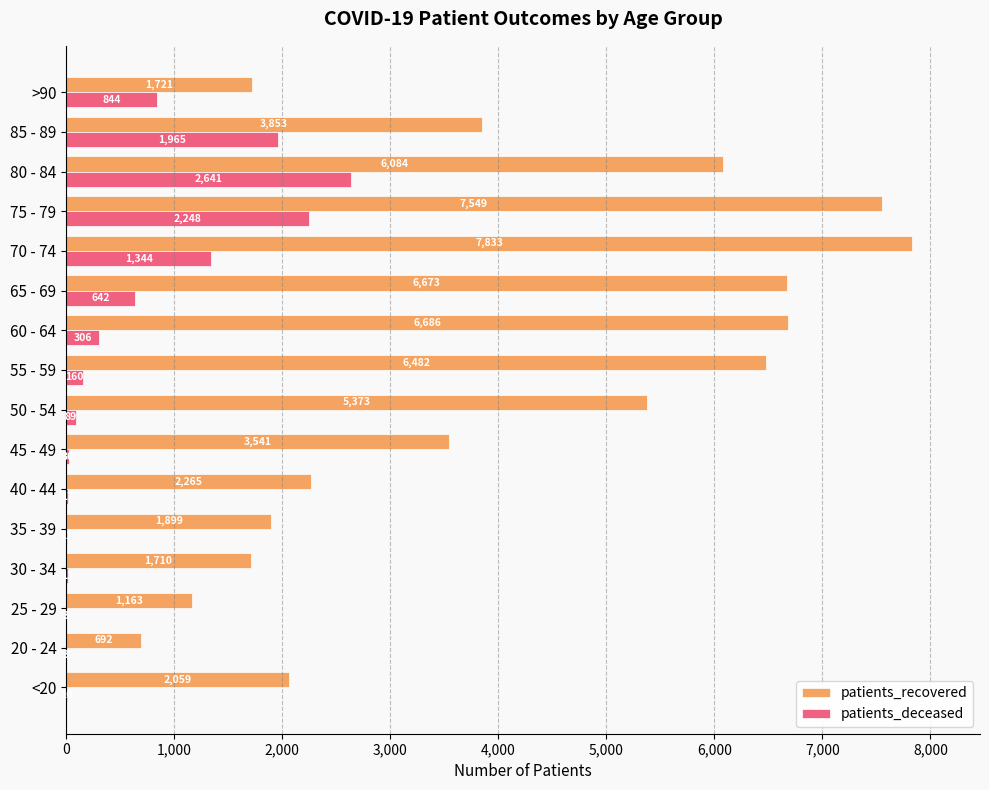

What is the maximum value shown in the chart?

7833